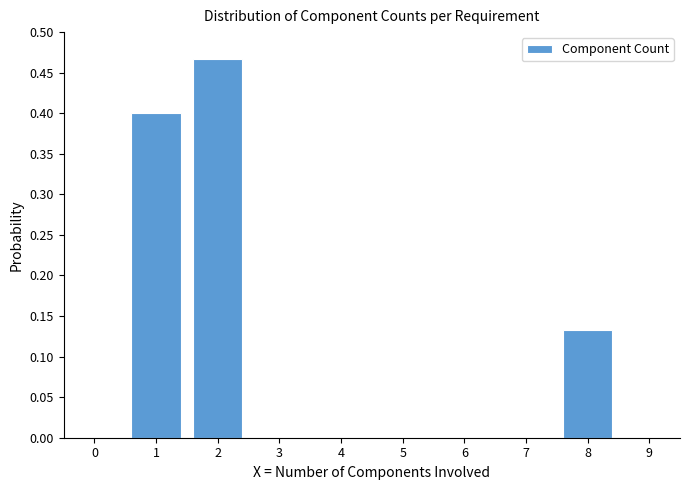

True or false: the data shows 0.2 at 7.

False